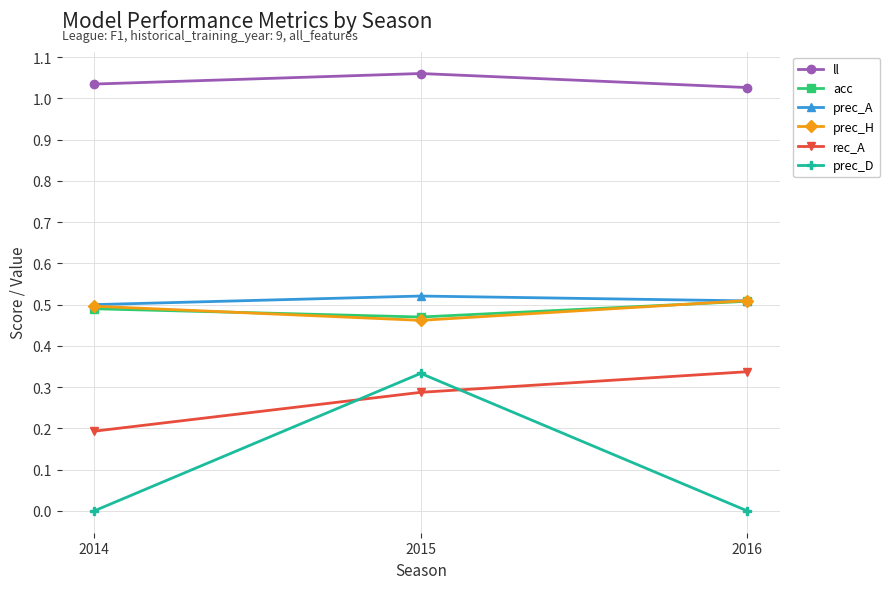

How many lines are shown in the chart?

6